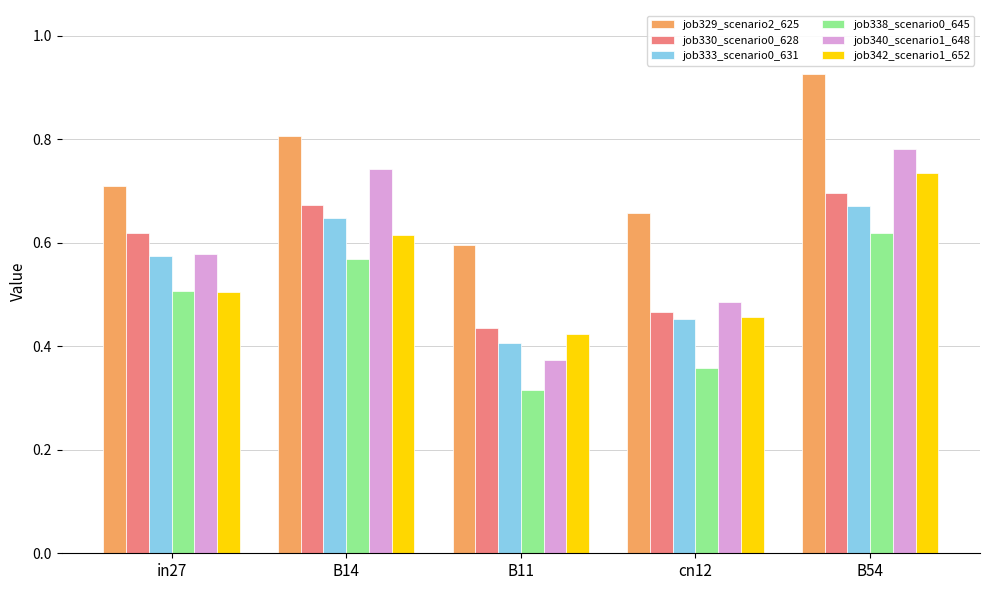

What is the total value across all series at cn12?

2.9